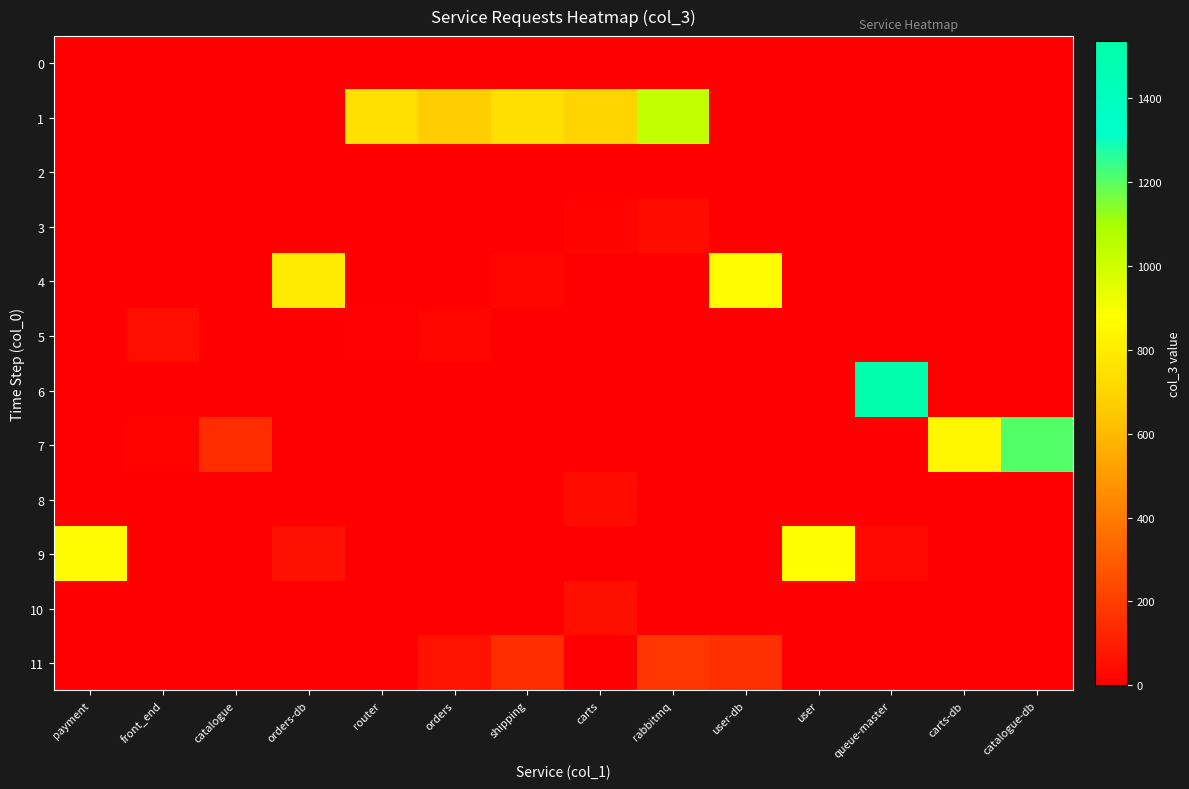

Count the number of categories in the chart.

14